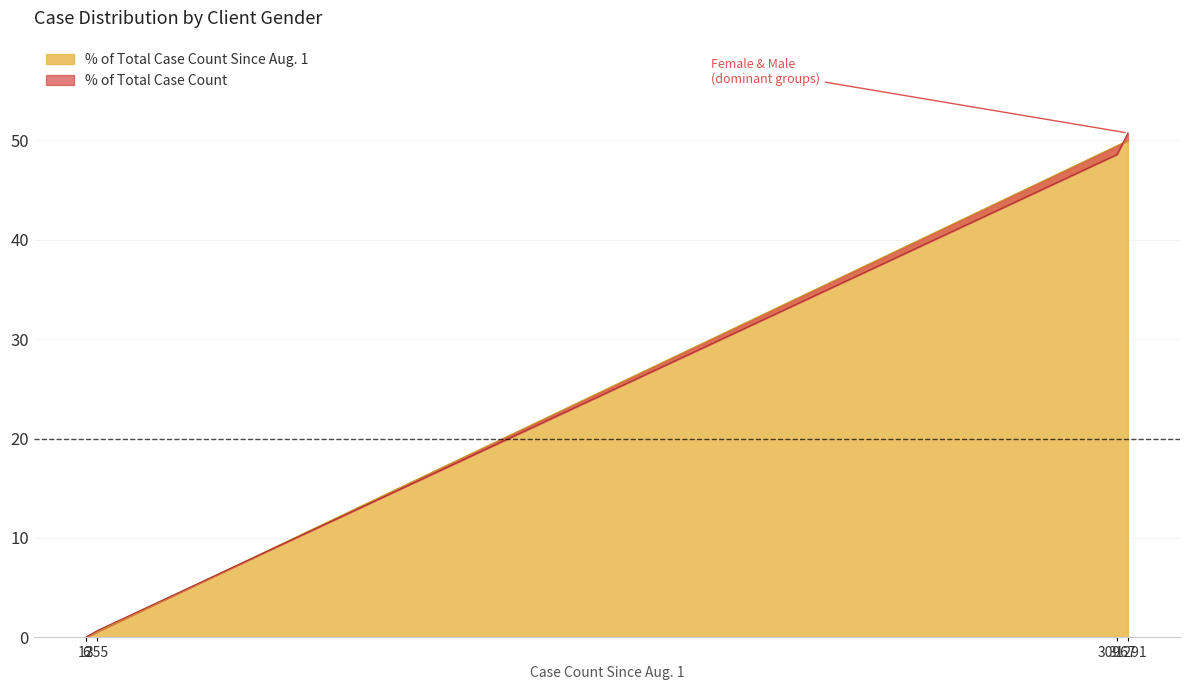

Does the chart have visible grid lines?

Yes